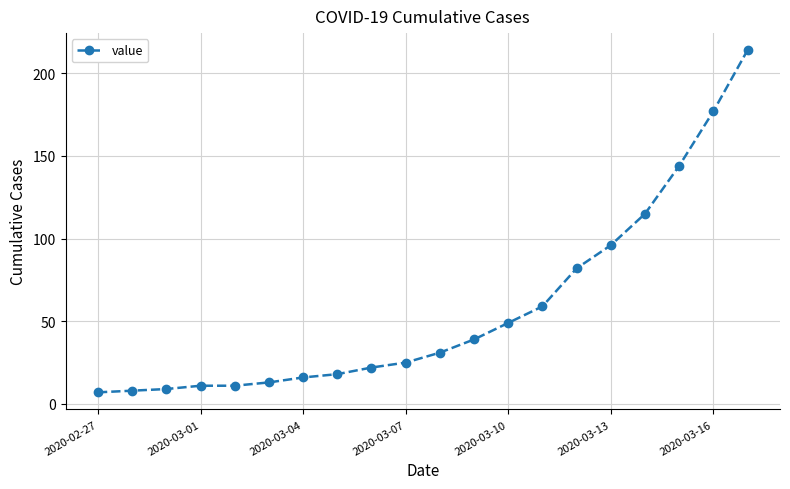

What is the value of the 2nd point from the left?

8